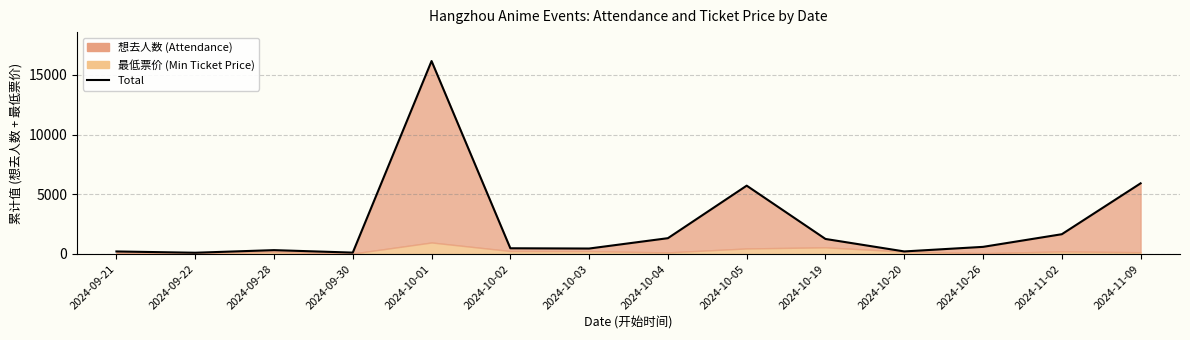

Where is the first local maximum?

2024-09-28